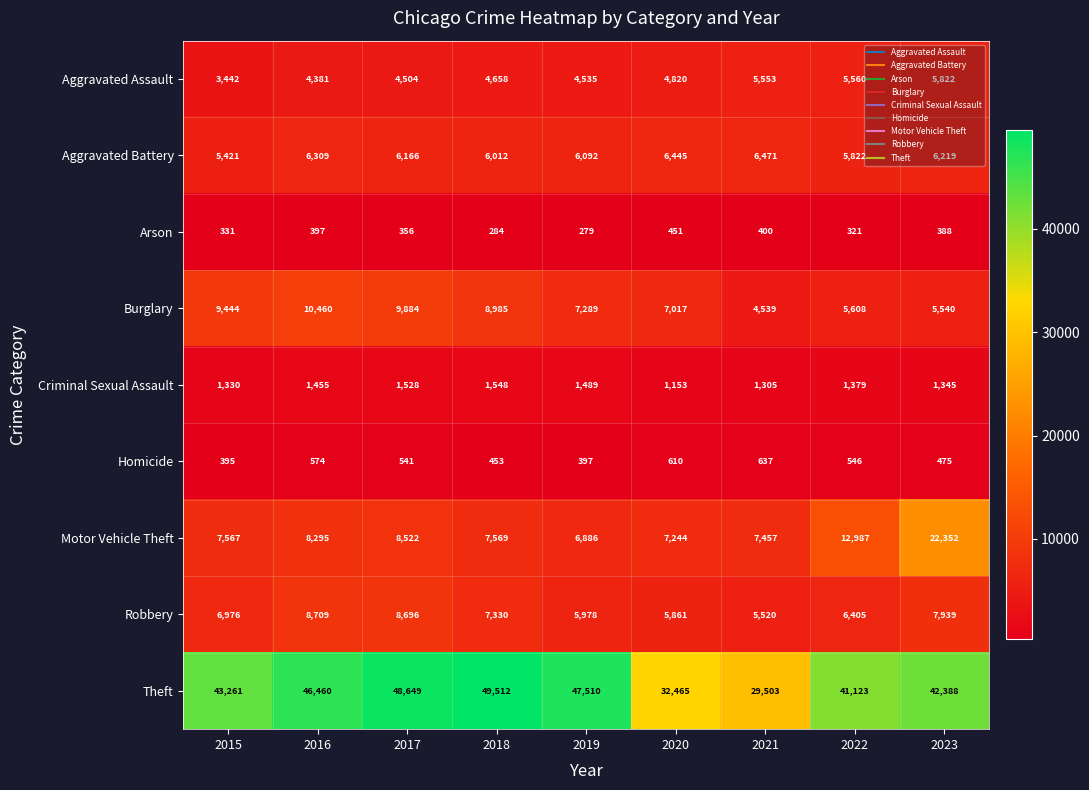

What is the sum of the Aggravated Battery values at 2020 and 2017?

12611